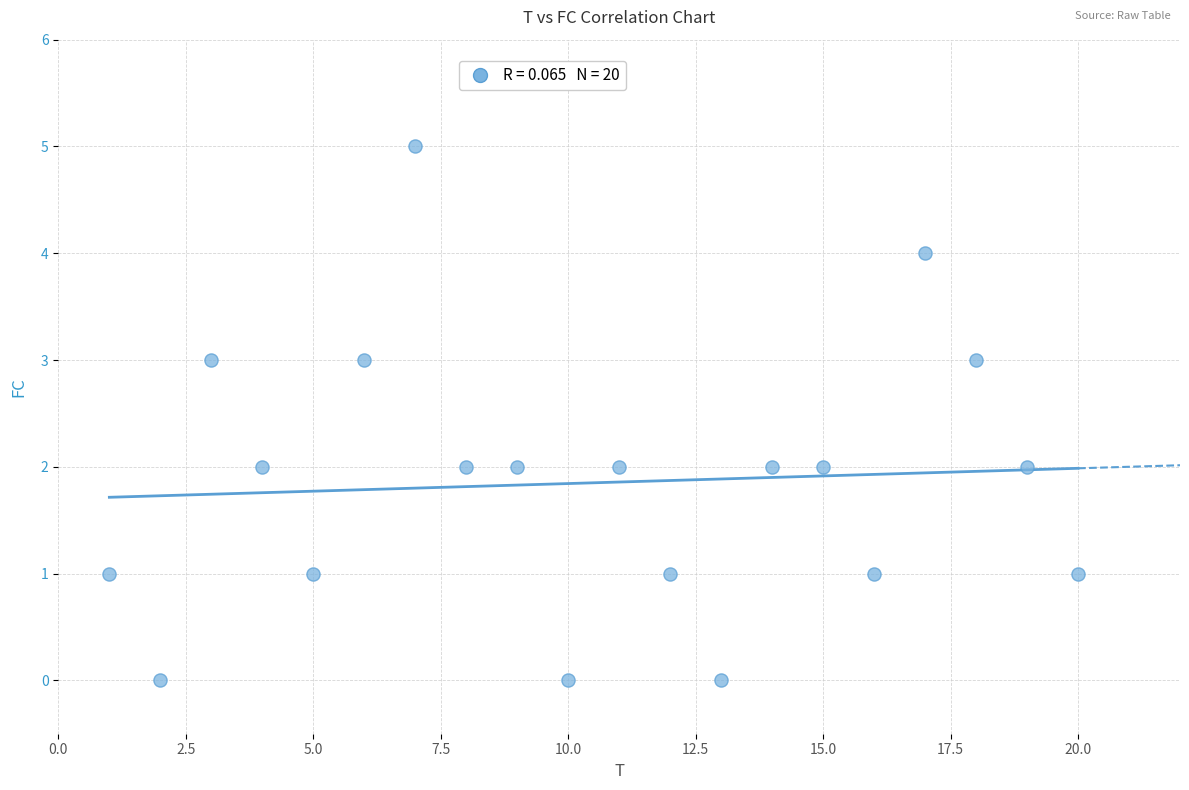

What is the range of Y values (max minus min)?

5